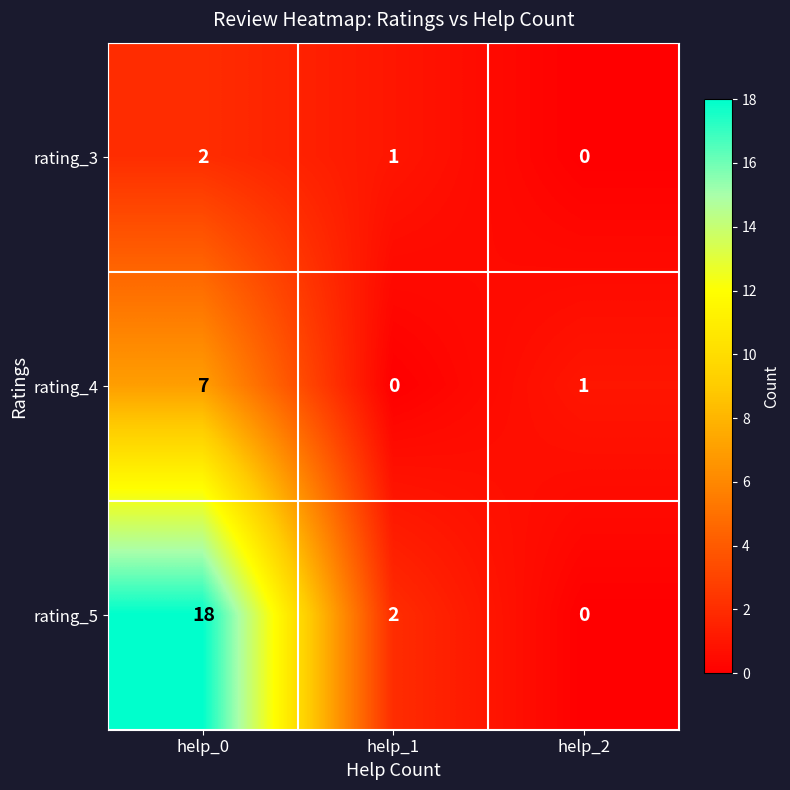

What is the highest value of the rating_5 series?

18